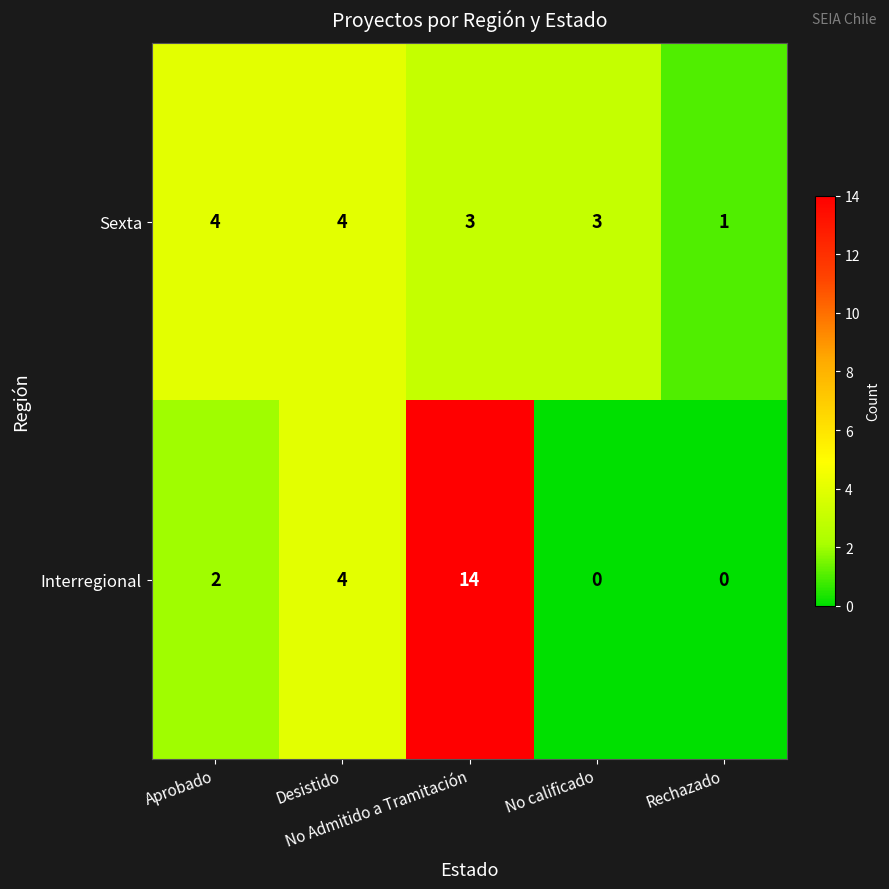

How many distinct data groups are displayed?

2